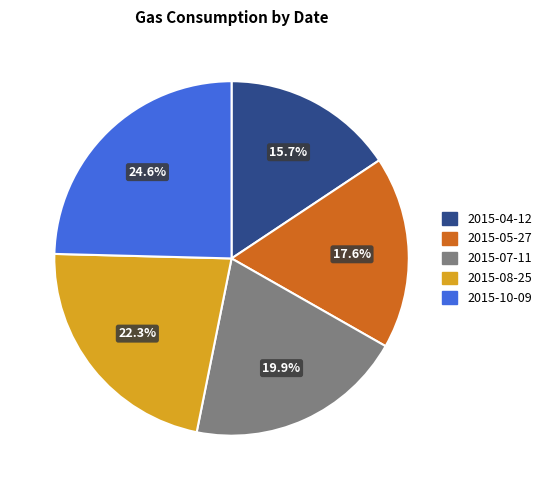

The 2015-08-25 slice represents 22% of the pie. True or false?

True